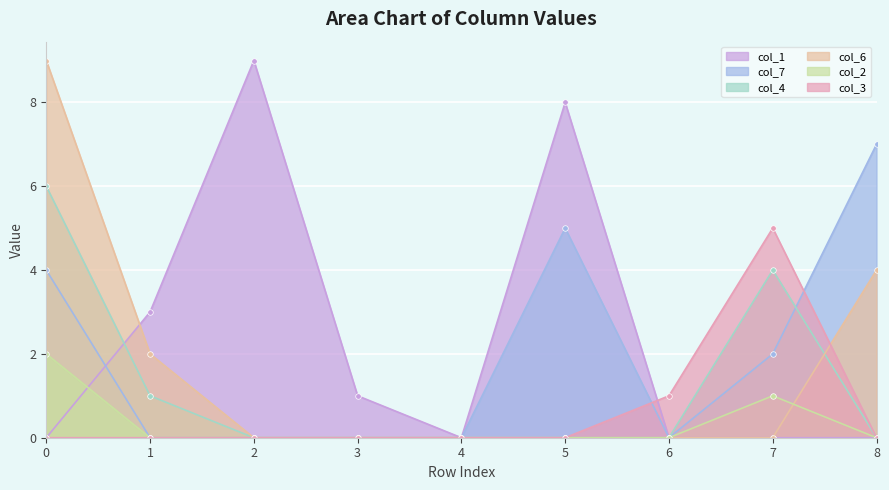

What is the average value of the col_1 series?

2